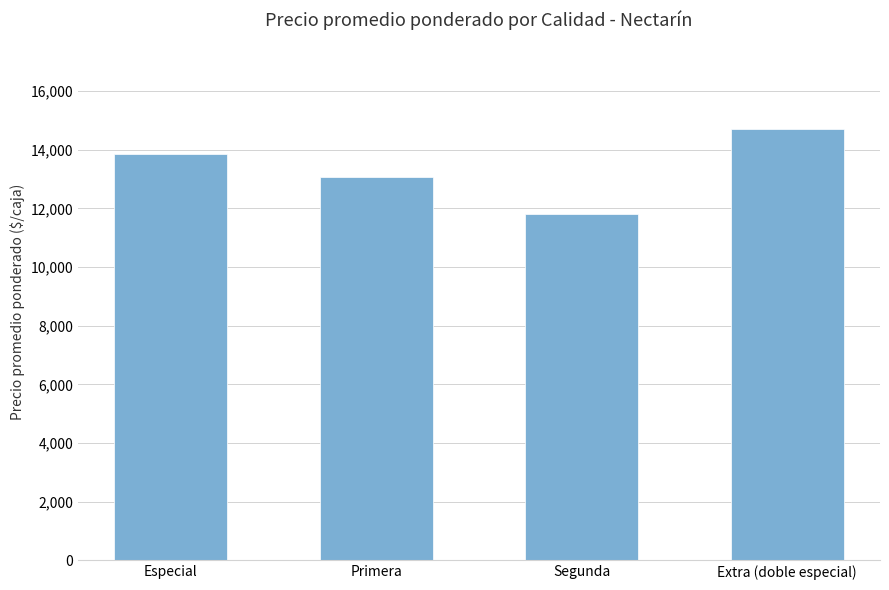

What is the sum of the values at Extra (doble especial) and Especial?

28568